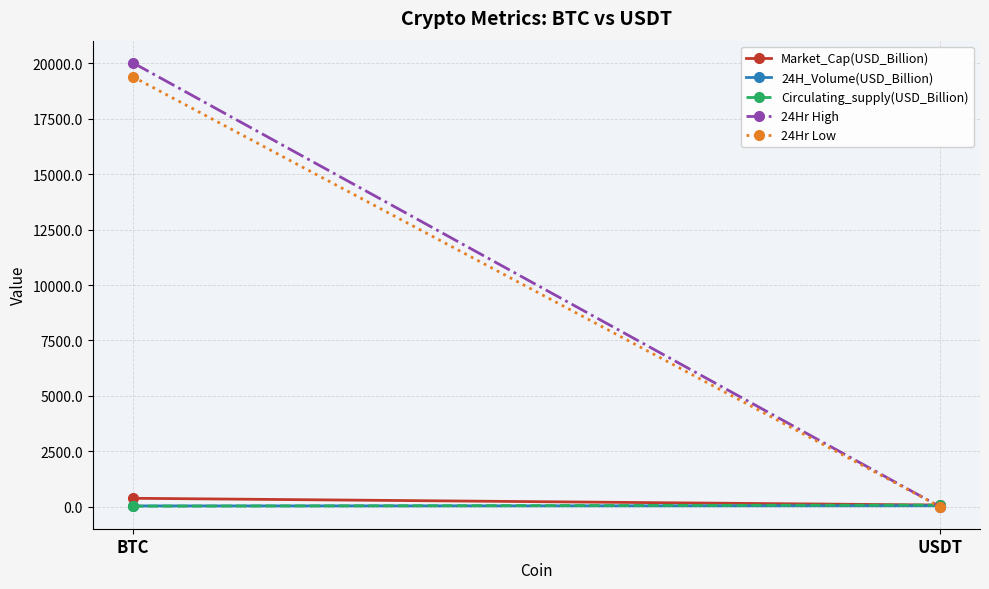

What is the spread (max minus min) of values at BTC?

20007.5